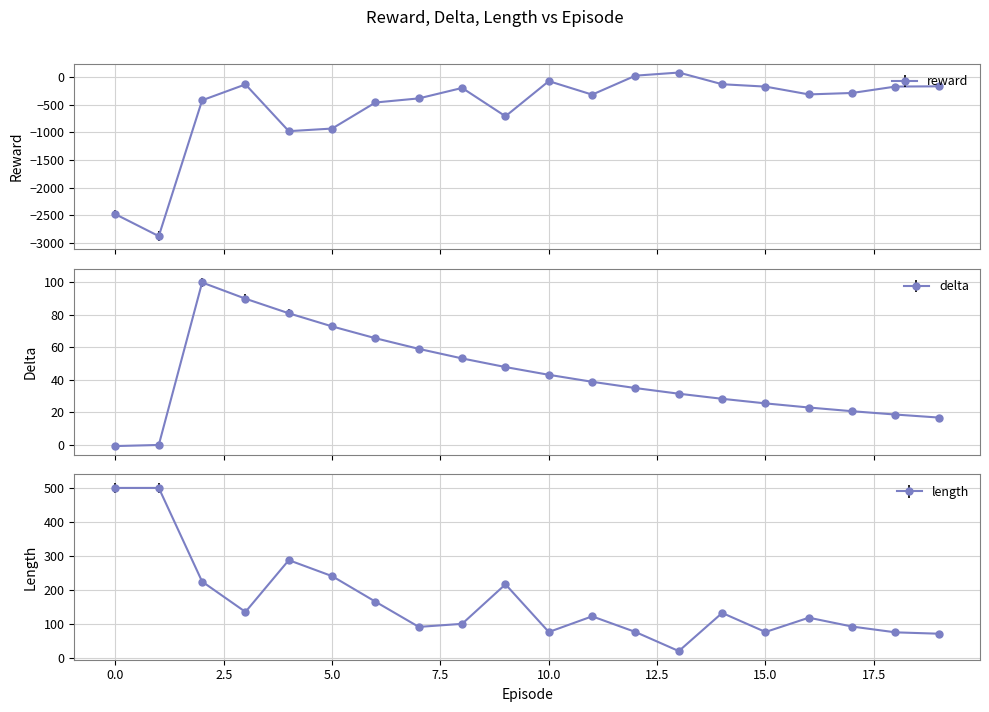

How many data points in reward are above -290?

9